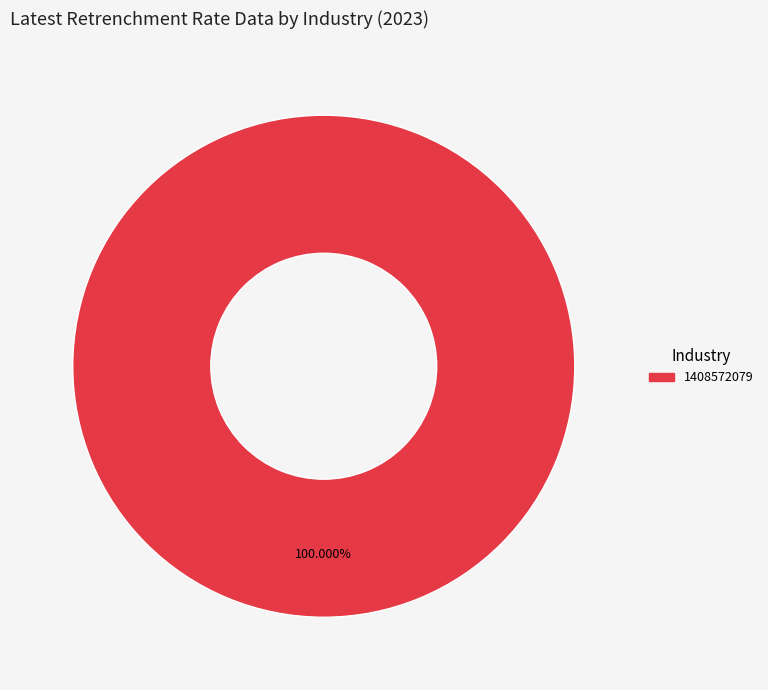

Is there a majority slice in this chart?

Yes